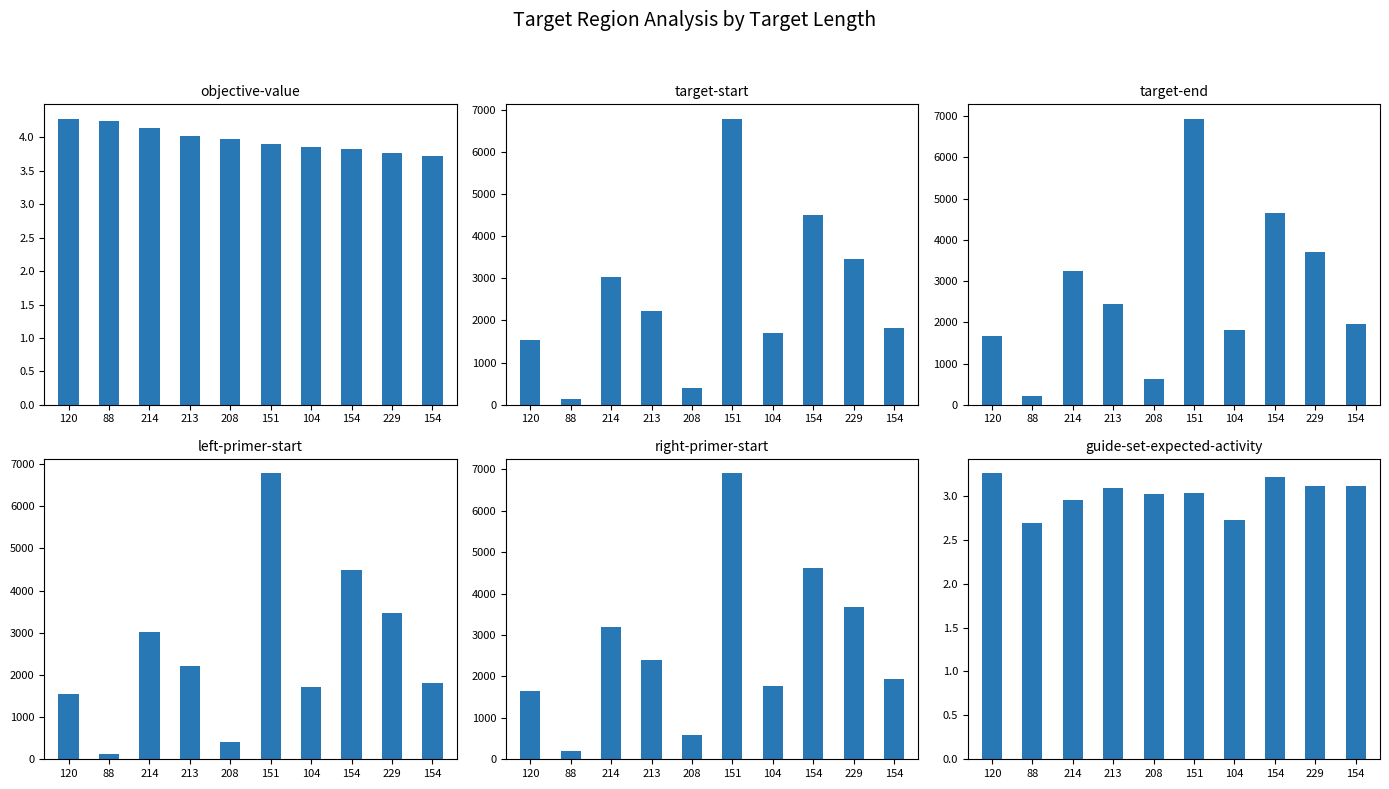

The target-end series shows 2437.0 at 213. True or false?

True